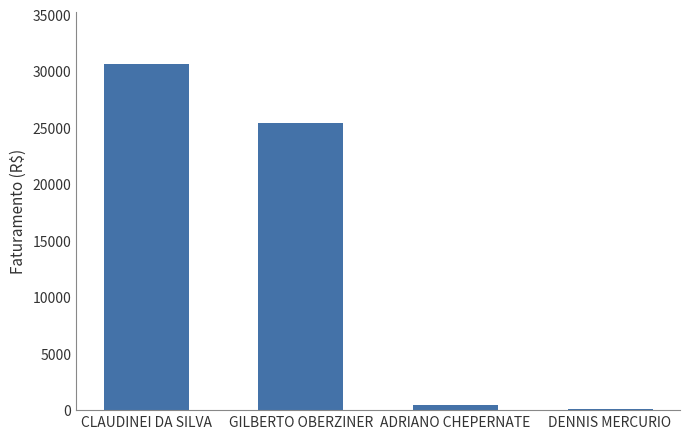

True or false: the data shows 49416.5 at CLAUDINEI DA SILVA.

False